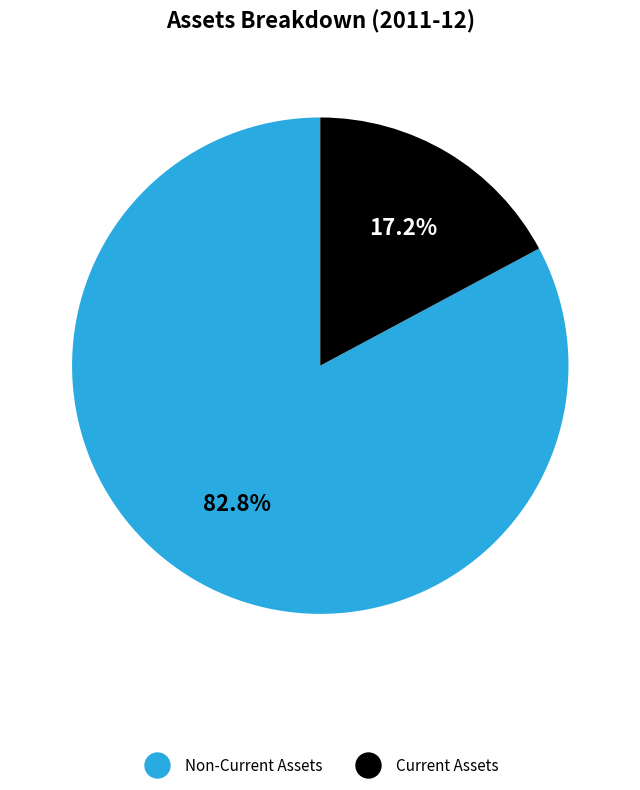

Between Non-Current Assets and Current Assets, which is larger?

Non-Current Assets